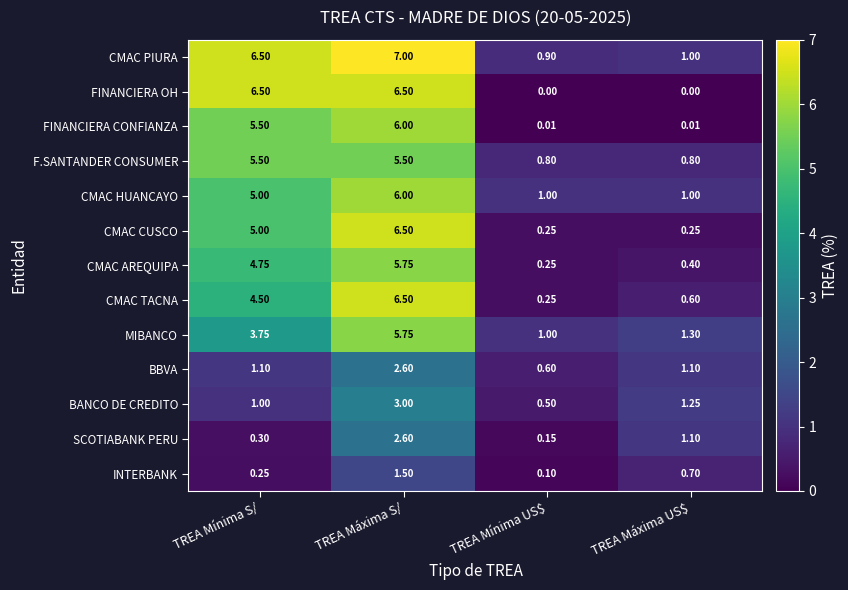

Is the value of F.SANTANDER CONSUMER at TREA Máxima S/ greater than the value of SCOTIABANK PERU at TREA Mínima US$?

Yes